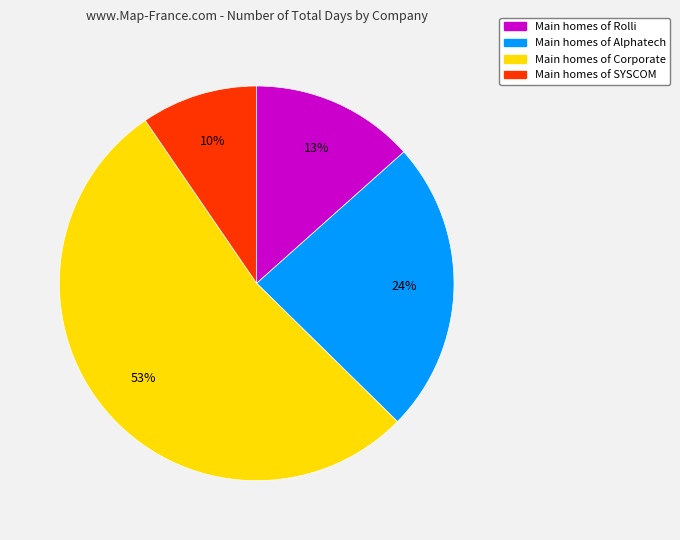

To the nearest percent, what is the average slice percentage?

25%